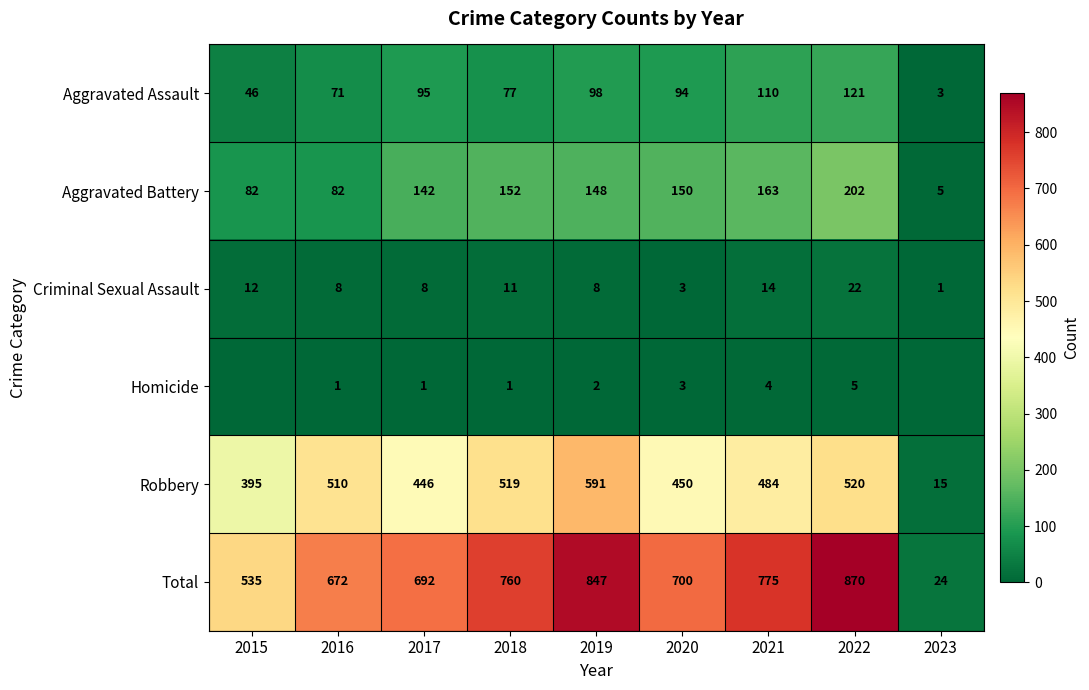

Is the value of Robbery at 2023 greater than the value of Criminal Sexual Assault at 2023?

Yes